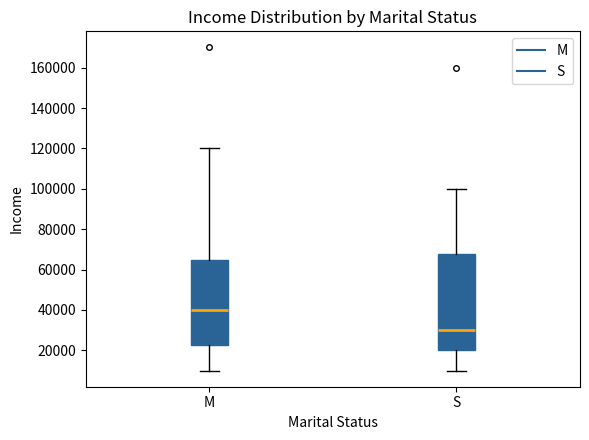

Reading left to right, transcribe this box plot: for each box, give where its median line is, the range the box spans, and where its two whiskers end, as read against the y-axis. The values are not printed on the chart, so give them approximately, as read against the axis.

M: median 40000, box 22000 to 66000, whiskers 10000 to 120000
S: median 30000, box 20000 to 68000, whiskers 10000 to 100000